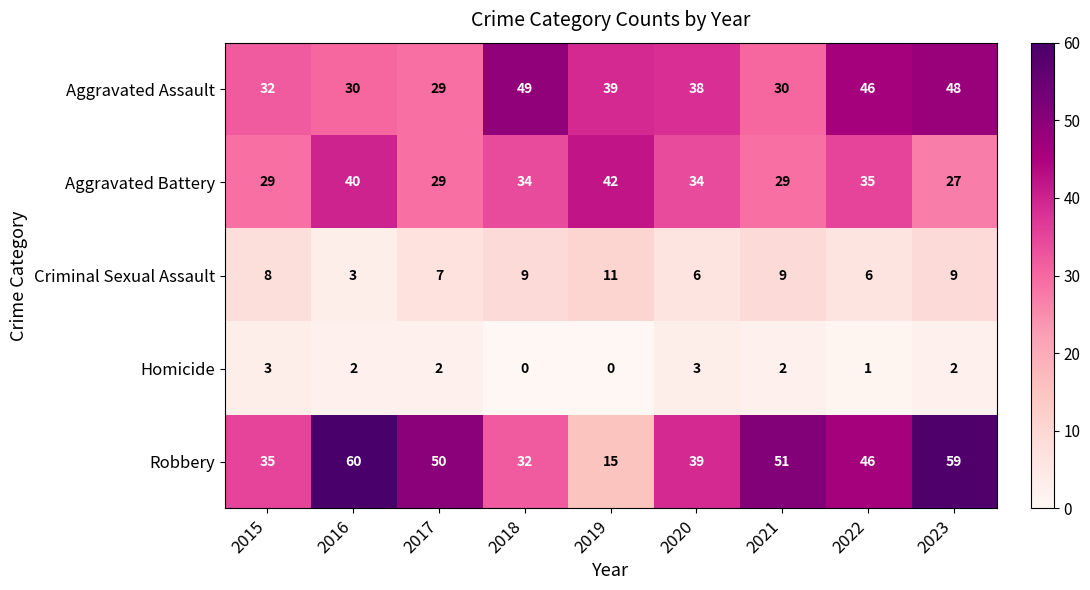

At how many categories does at least one series exceed 21?

9